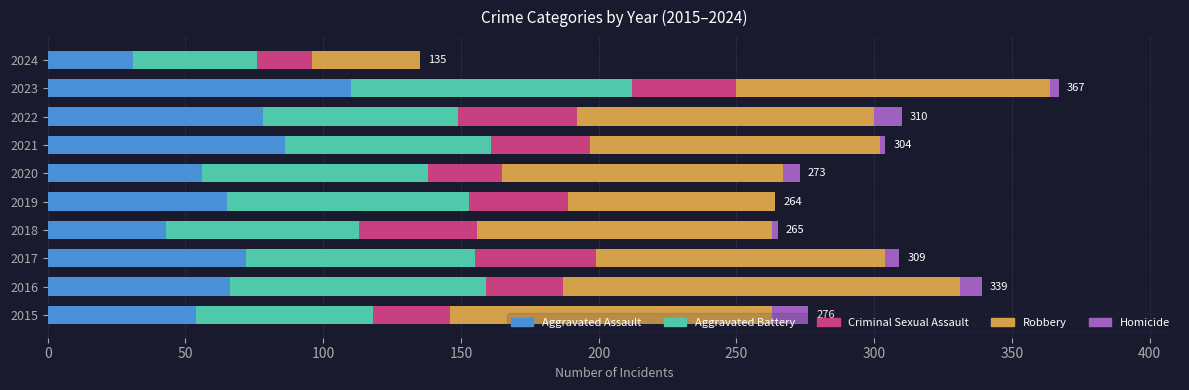

The Aggravated Assault series shows 121 at 2022. True or false?

False